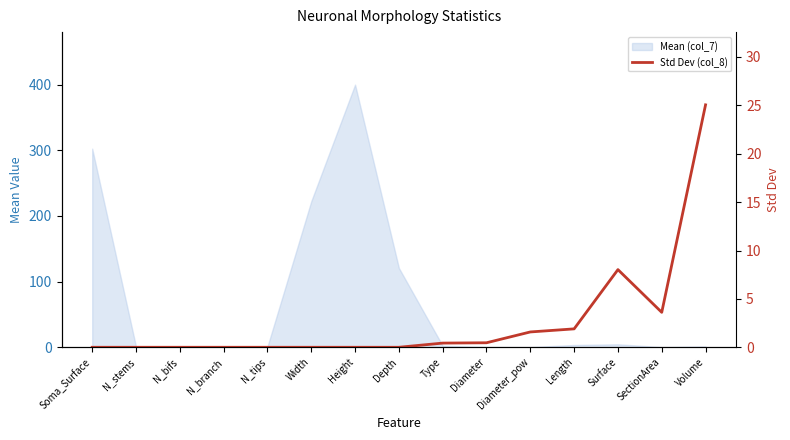

At which category does the chart reach its peak across all series?

Volume